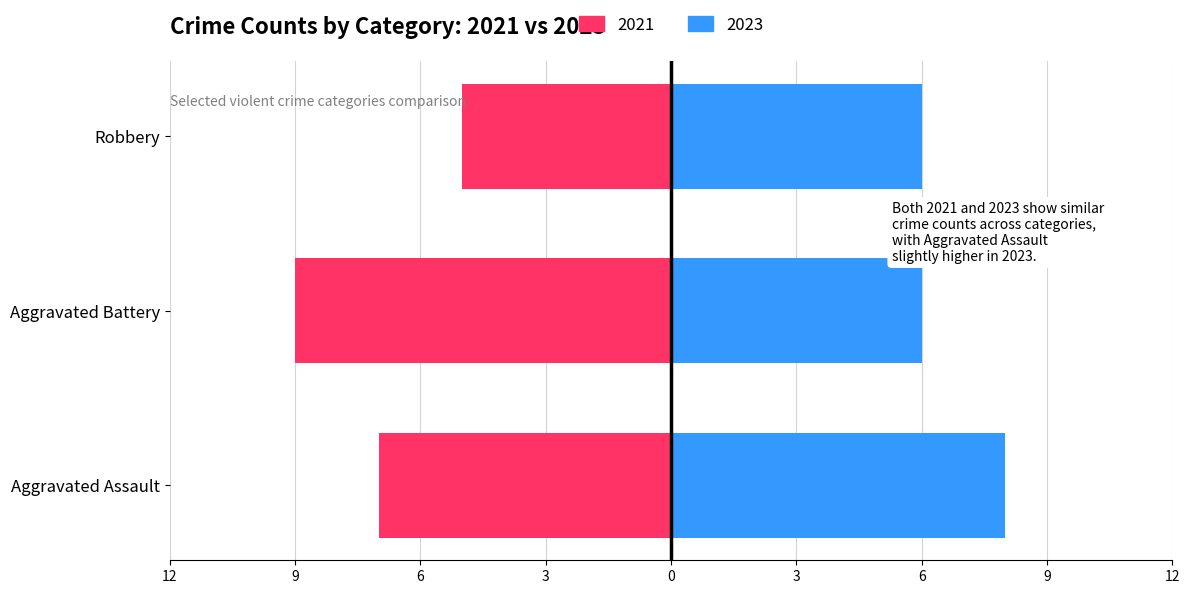

Between Aggravated Assault and Aggravated Battery, which series saw the biggest shift?

Left (Negative)